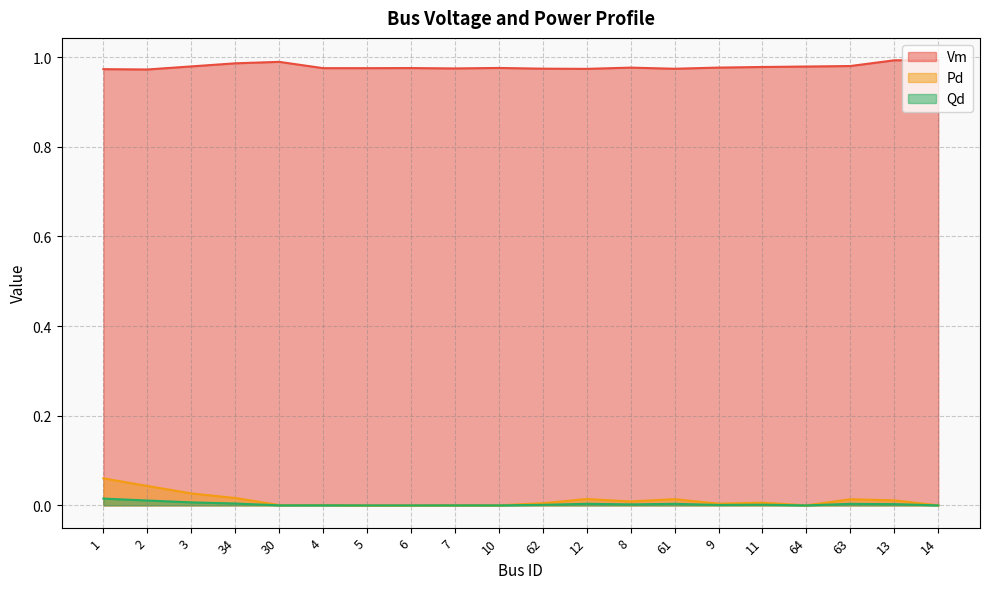

Which label corresponds to the largest value in the chart?

14